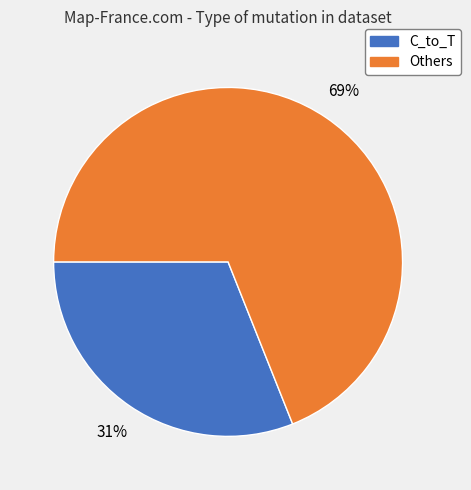

To the nearest percent, what is the average slice percentage?

50%